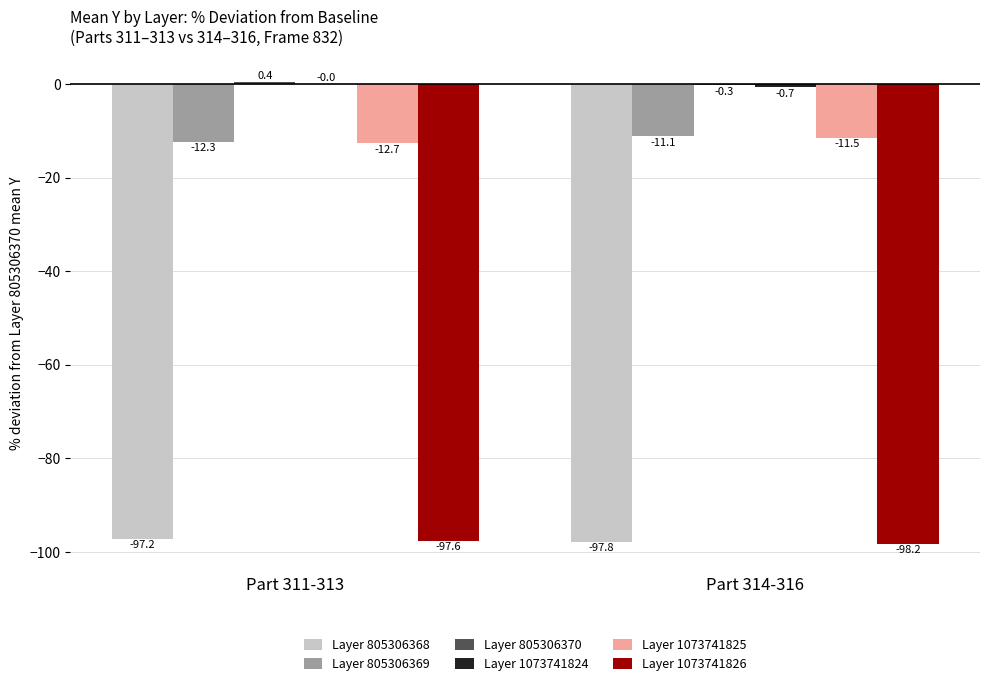

What is the sum of the Layer 1073741825 values at Part 311-313 and Part 314-316?

-24.2